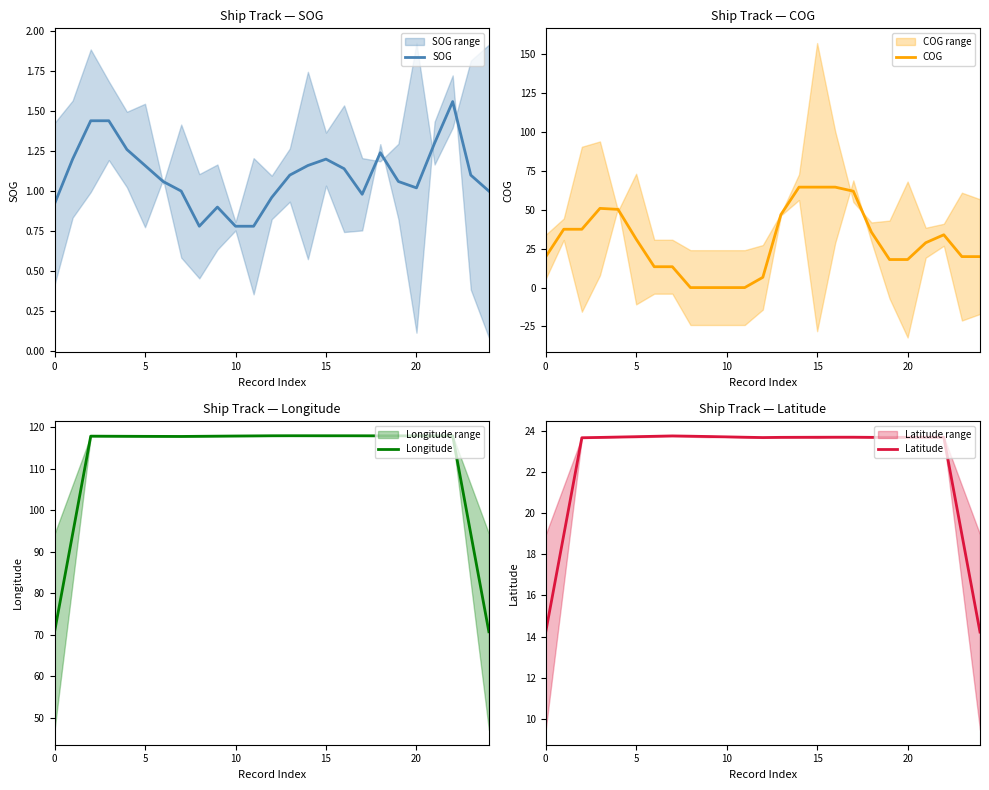

Which category has the highest value across all series?

13